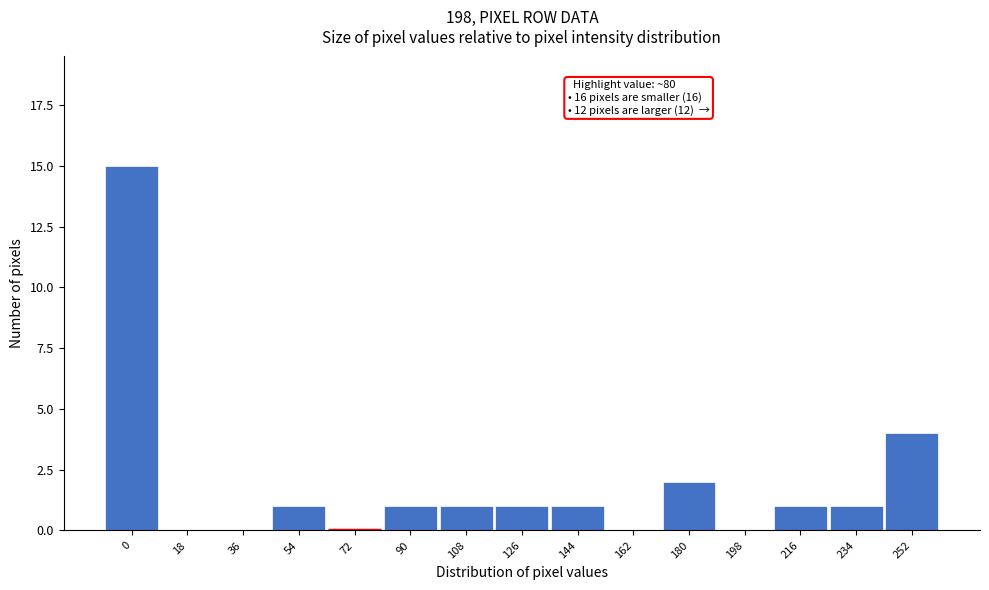

Reading left to right, list all the values displayed in this chart.

0=15	18=0	36=0	54=1	72=0	90=1	108=1	126=1	144=1	162=0	180=2	198=0	216=1	234=1	252=4